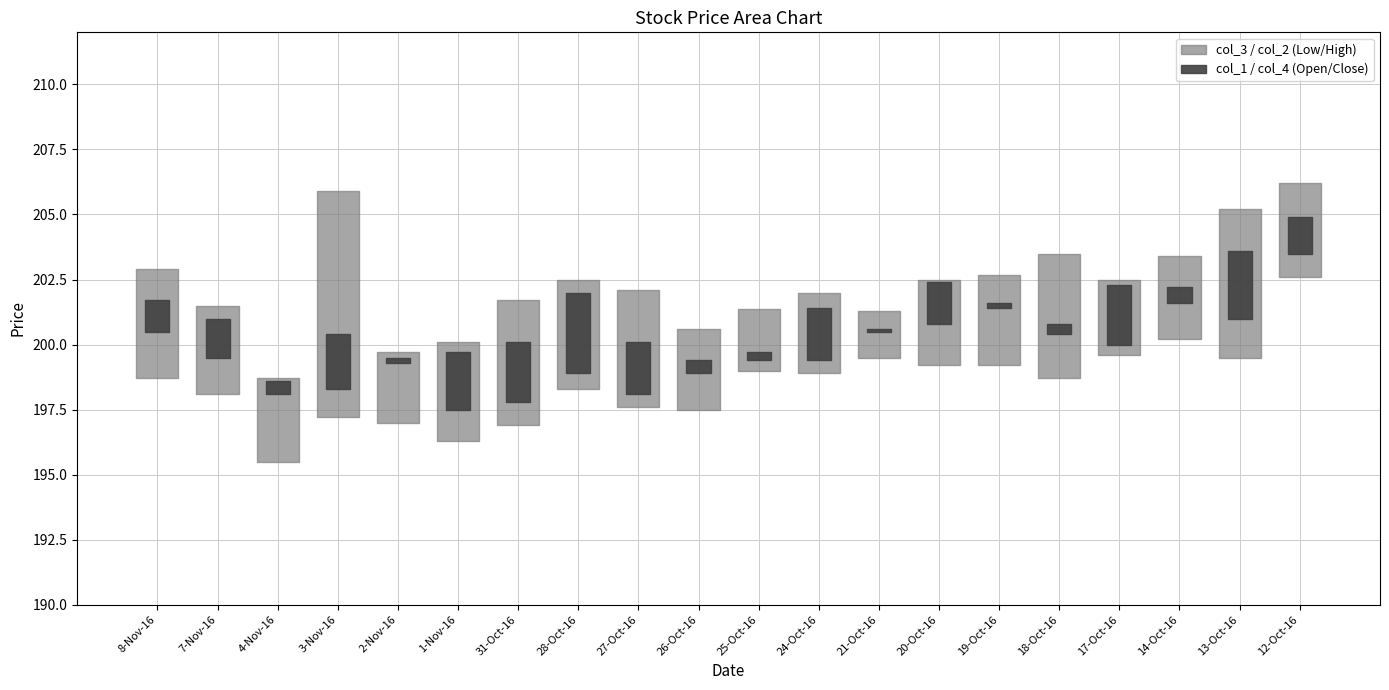

What is the smallest value displayed?

195.5